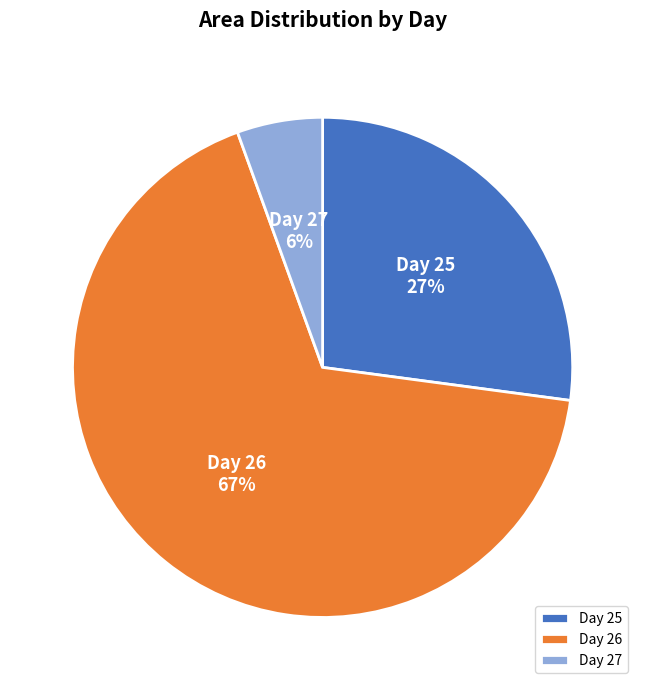

To the nearest percent, what portion does Day 25 represent?

27%